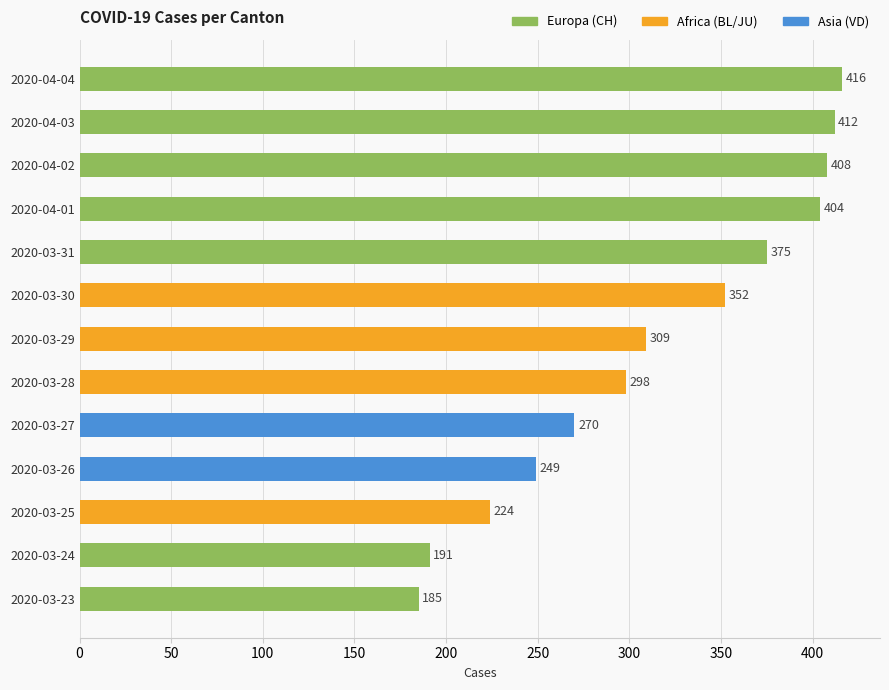

What is the approximate value at 2020-04-03, to the nearest 10?

410